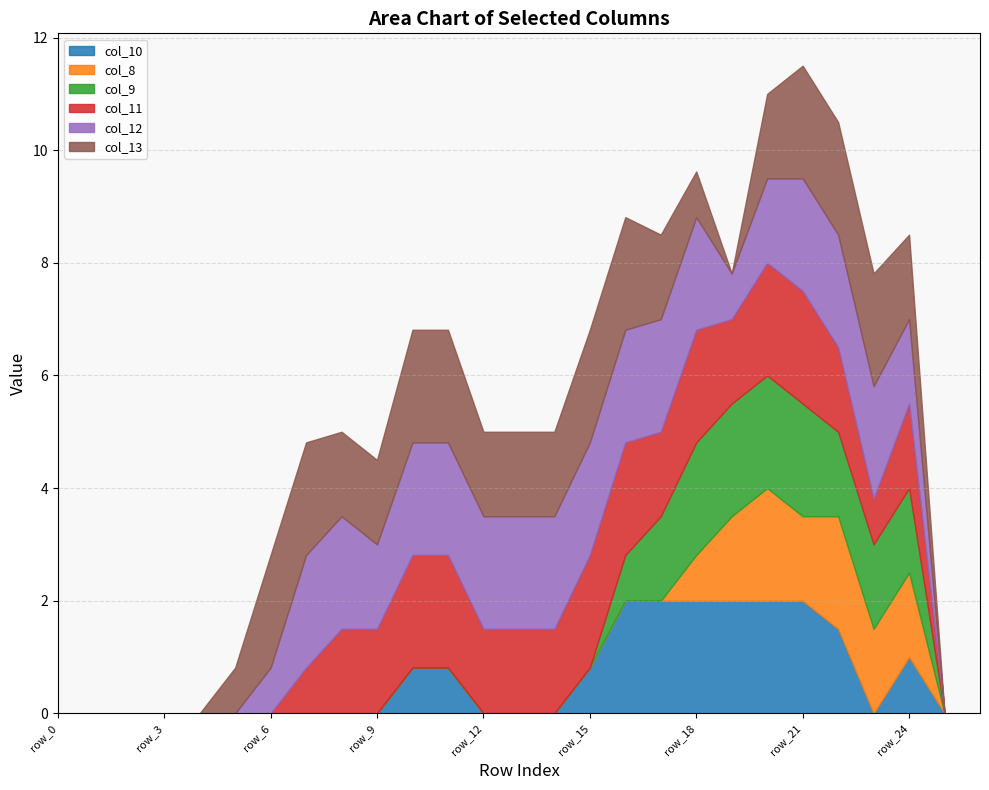

What are all the series names shown in the legend?

col_10, col_8, col_9, col_11, col_12, col_13